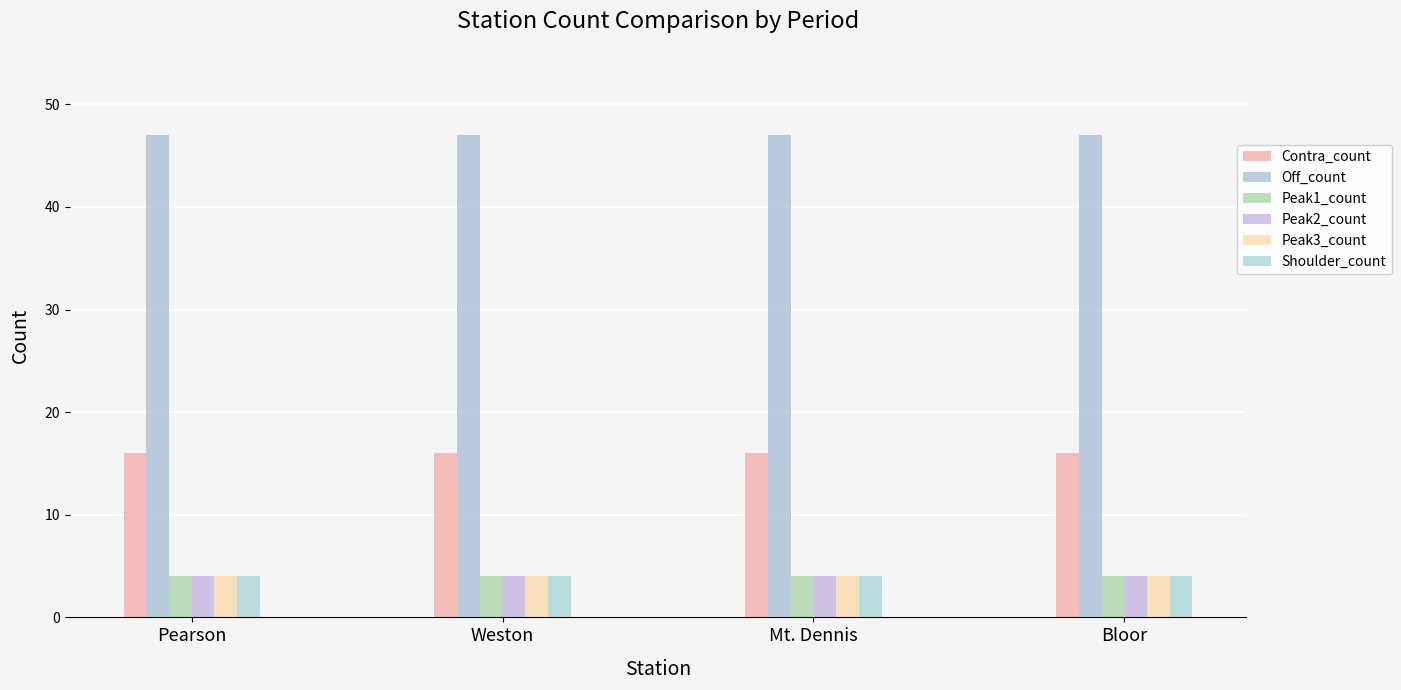

The value of Peak1_count at Pearson is 4. True or false?

True